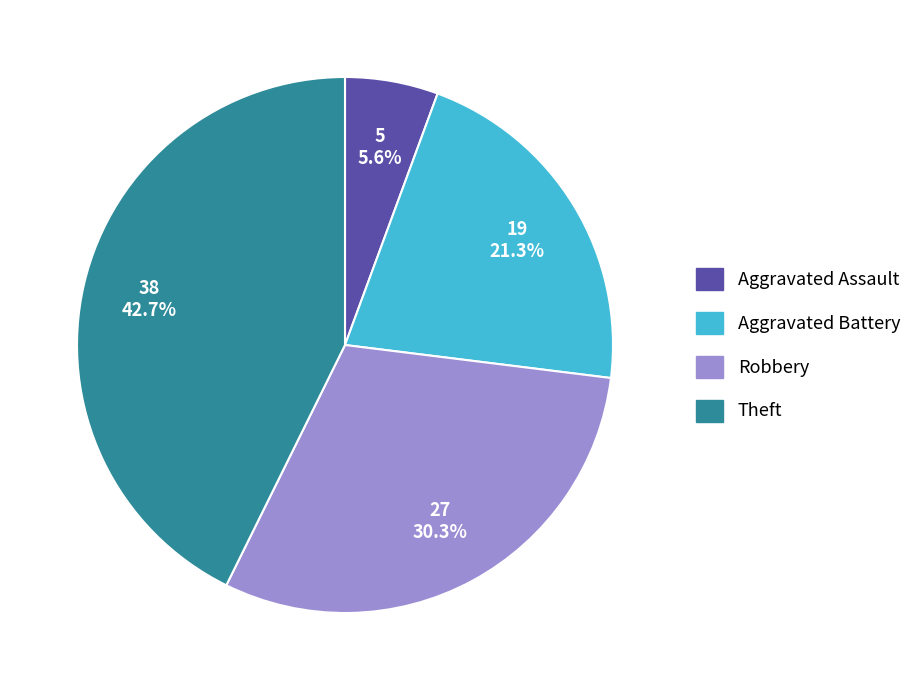

What is the largest slice in the pie chart?

Theft